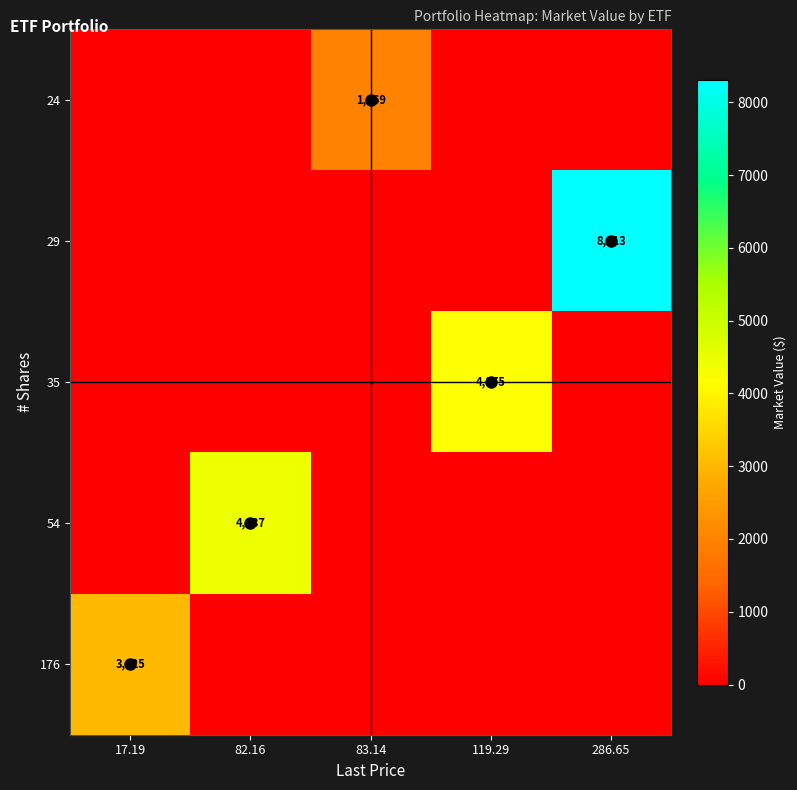

Rank the categories by 54 value from lowest to highest.

17.19, 83.14, 119.29, 286.65, 82.16